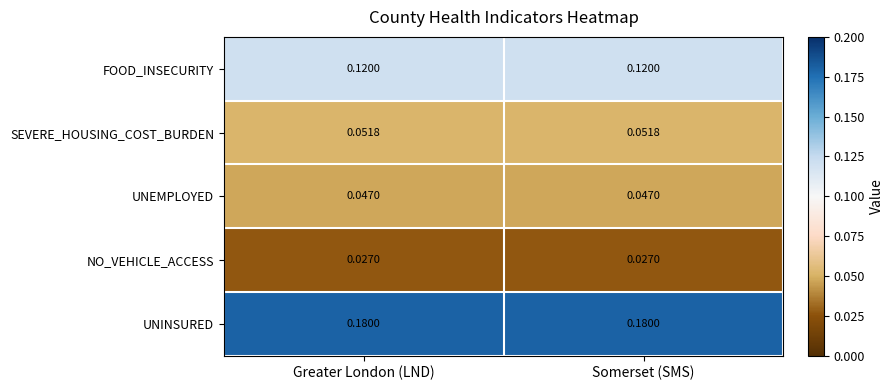

Which series has the largest total across all categories?

UNINSURED